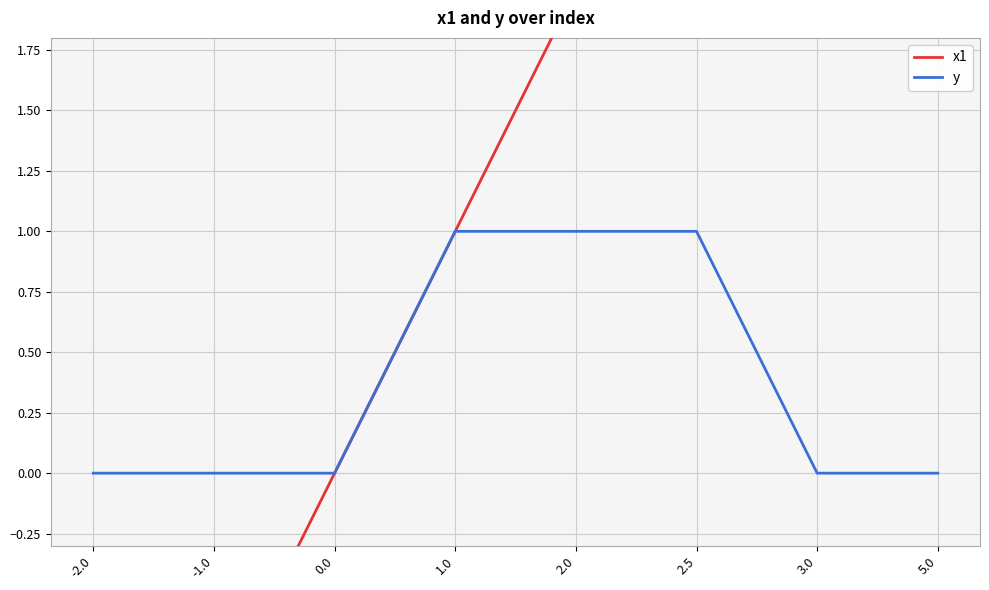

What is the difference between the maximum and minimum values in the y series?

1